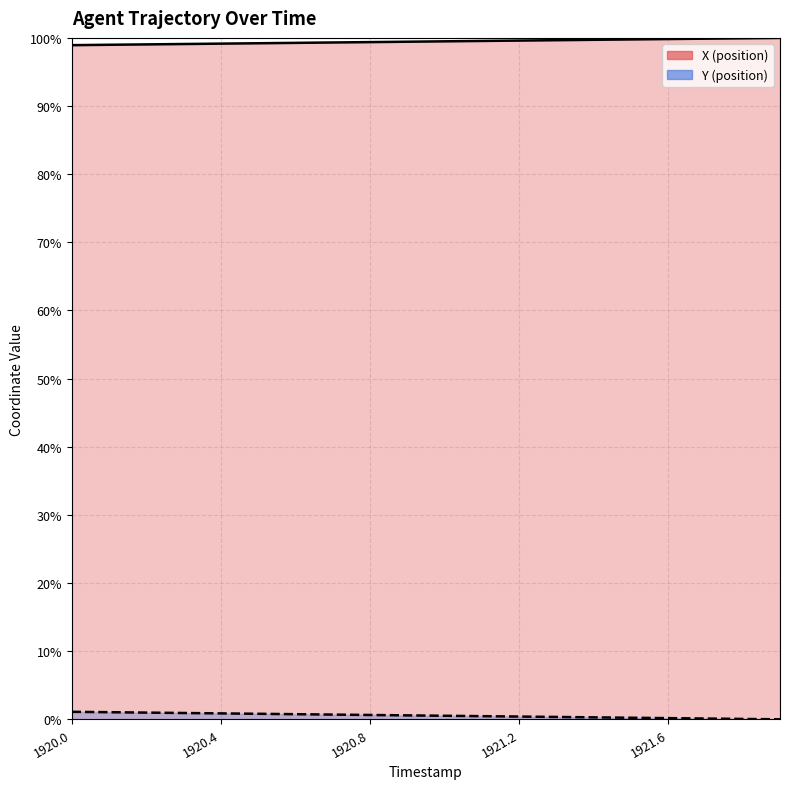

What is the highest value of the X series?

100.0